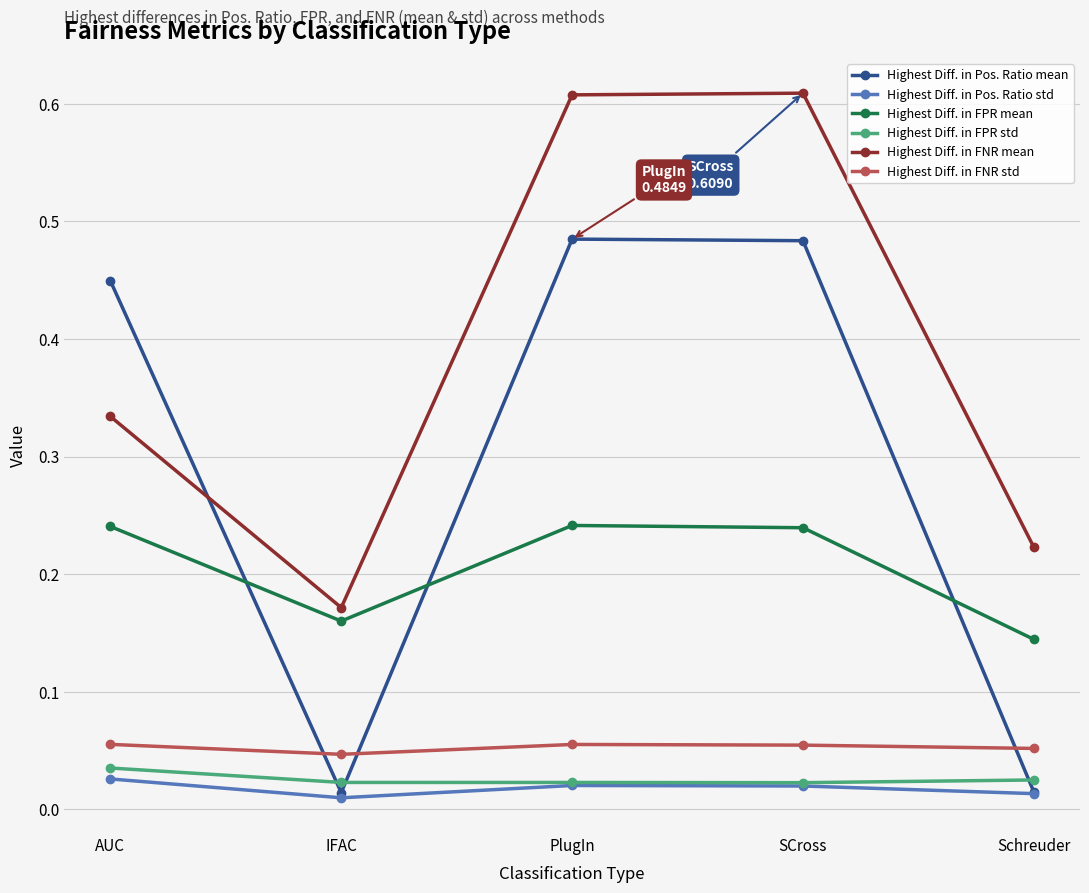

Rank the series by their maximum value, from highest to lowest.

Highest Diff. in FNR mean, Highest Diff. in Pos. Ratio mean, Highest Diff. in FPR mean, Highest Diff. in FNR std, Highest Diff. in FPR std, Highest Diff. in Pos. Ratio std